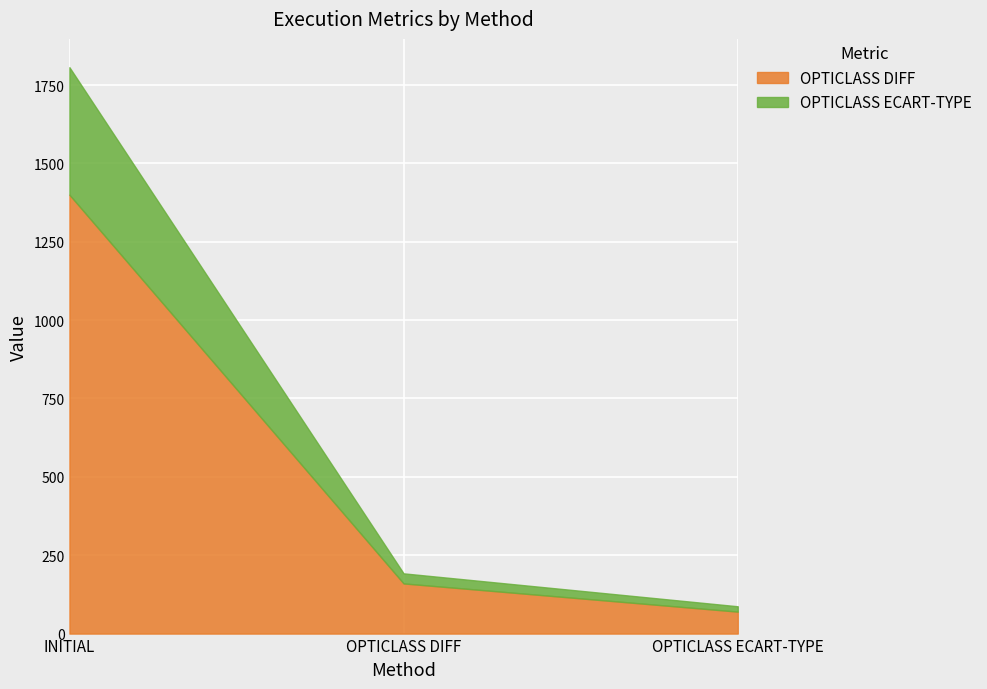

At how many categories does at least one series exceed 926?

1